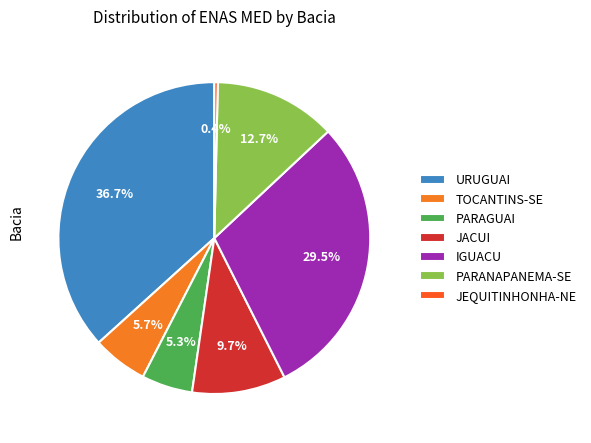

What is the largest slice in the pie chart?

URUGUAI